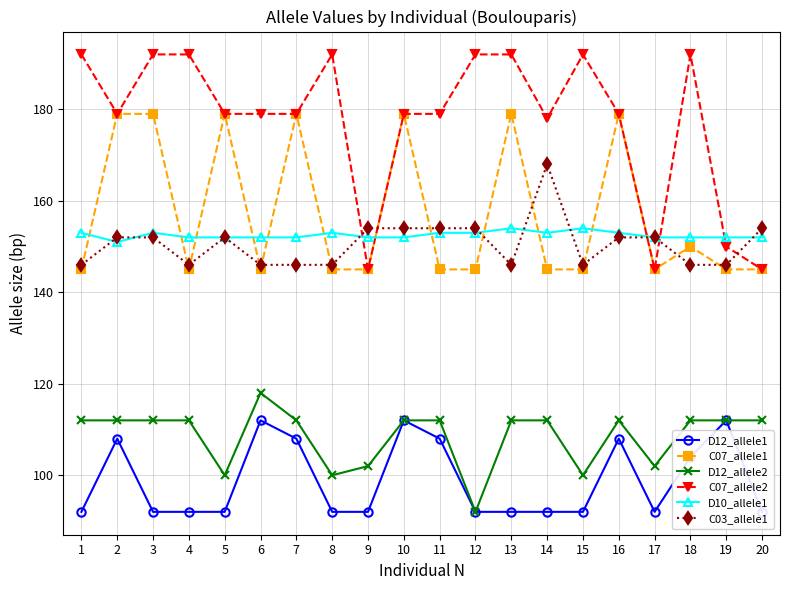

Count the number of data series in this chart.

6